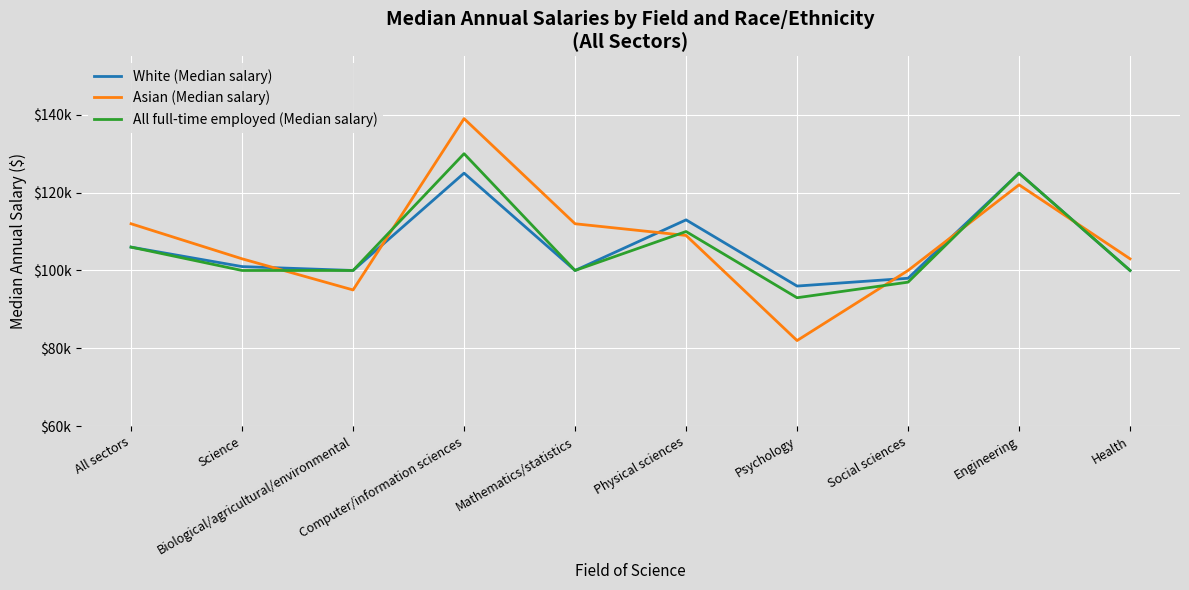

Does the chart have visible grid lines?

Yes